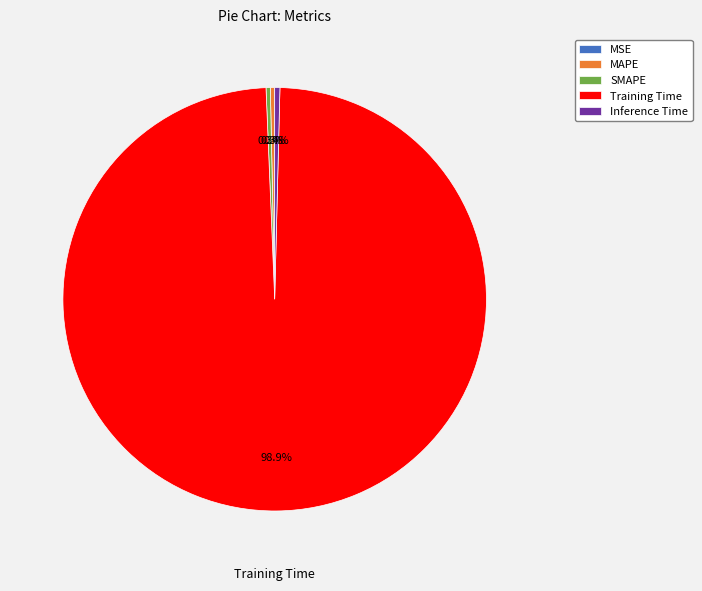

What is the largest slice in the pie chart?

Training Time